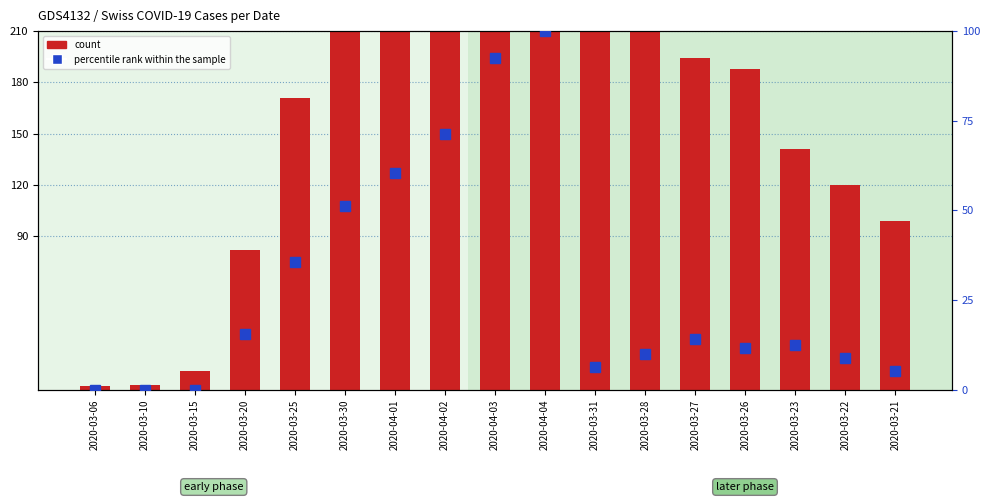

Rank the categories by percentile rank within the sample value from highest to lowest.

2020-04-04, 2020-04-03, 2020-04-02, 2020-04-01, 2020-03-30, 2020-03-25, 2020-03-20, 2020-03-27, 2020-03-23, 2020-03-26, 2020-03-28, 2020-03-22, 2020-03-31, 2020-03-21, 2020-03-06, 2020-03-10, 2020-03-15